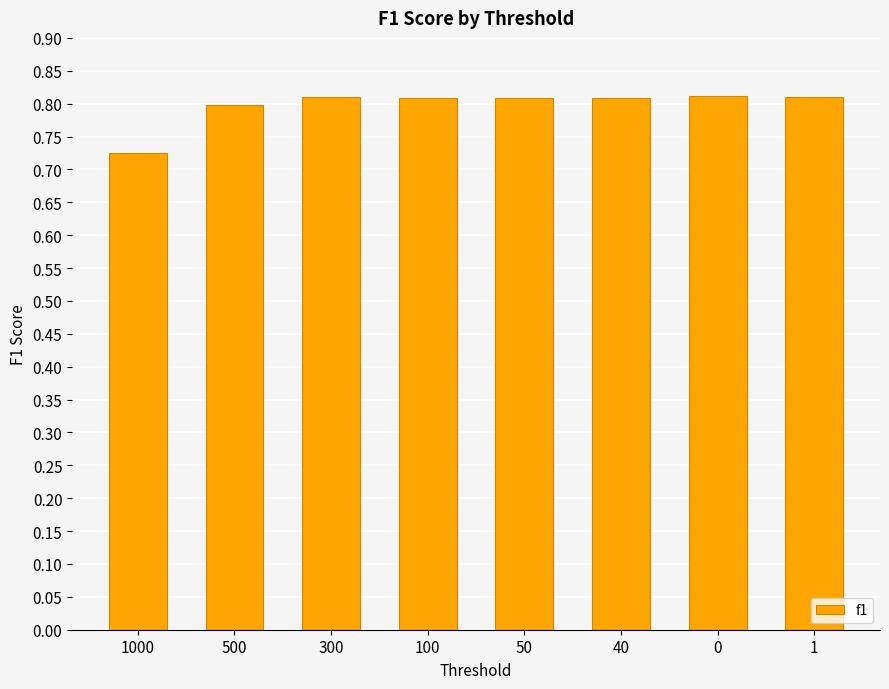

At which category does the chart reach its minimum across all series?

1000